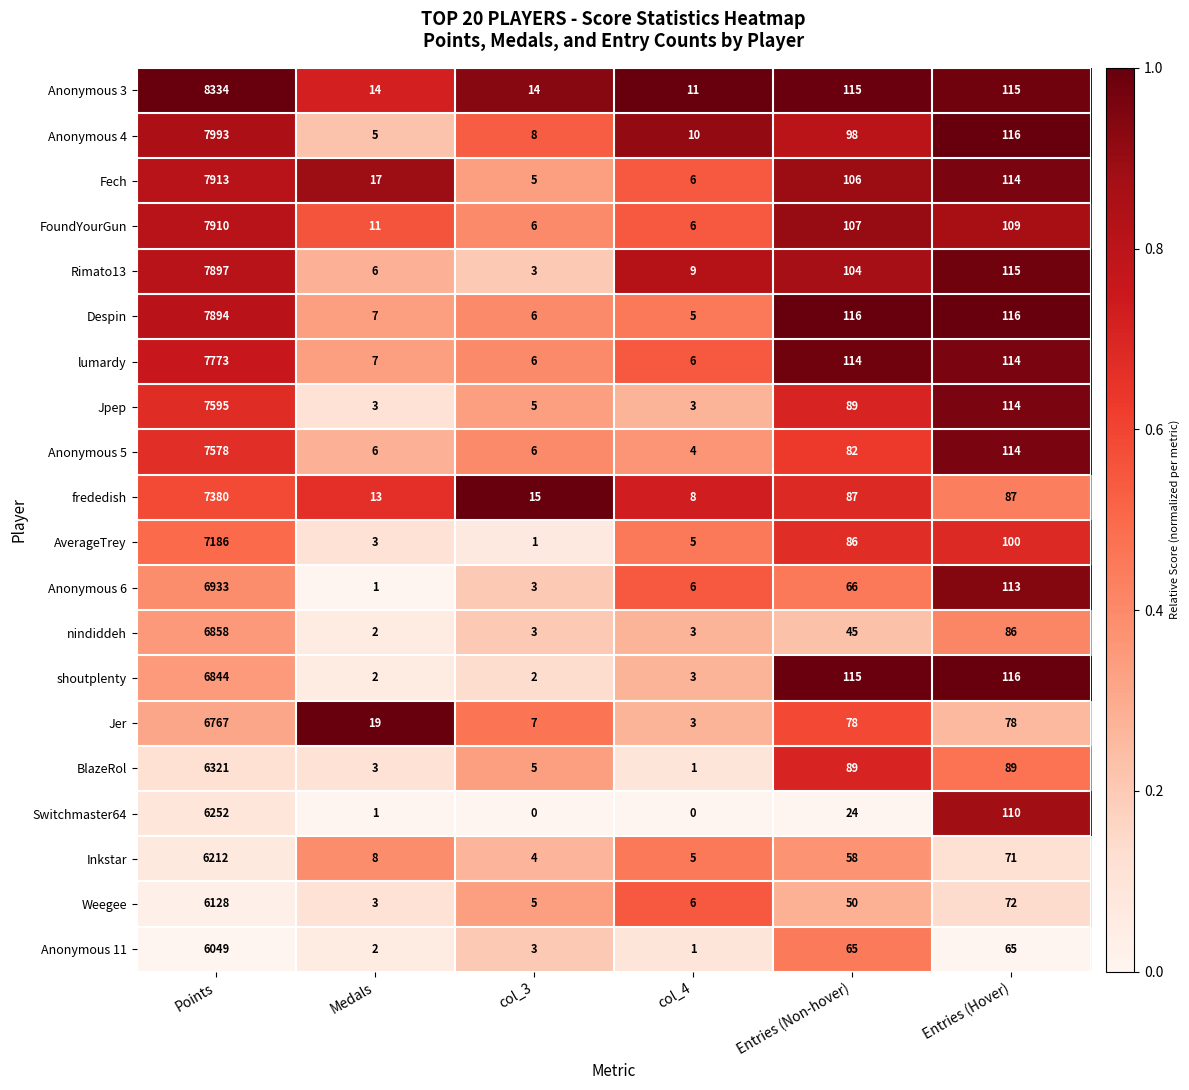

What is the sum of the Weegee values at col_3 and Medals?

8